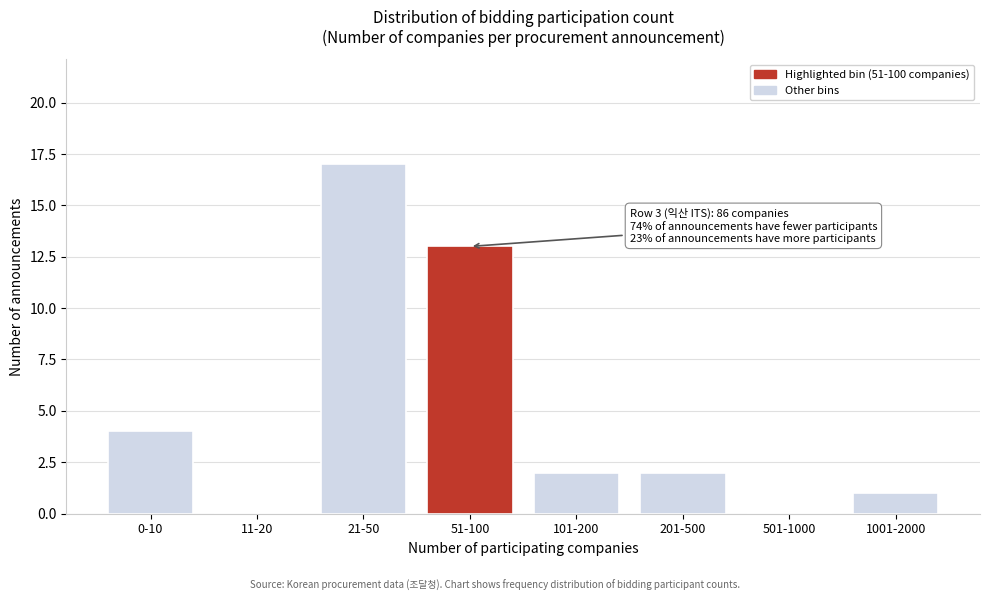

Reading right to left, what are all the values shown in this chart?

1001-2000=1	501-1000=0	201-500=2	101-200=2	51-100=13	21-50=17	11-20=0	0-10=4